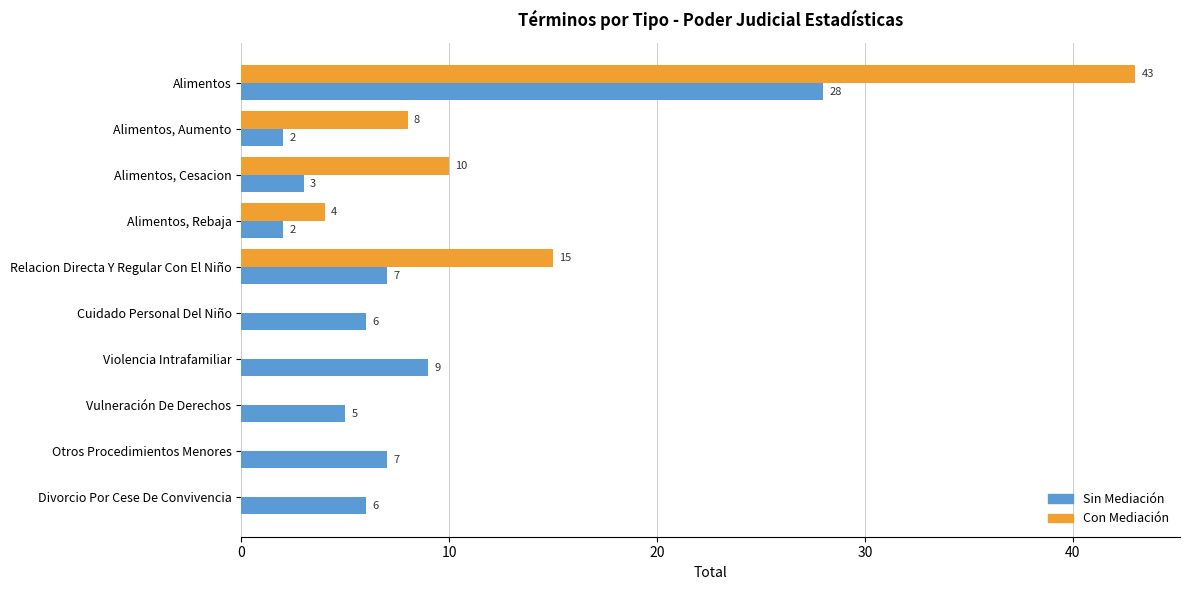

What is the sum of all Con Mediación values?

80